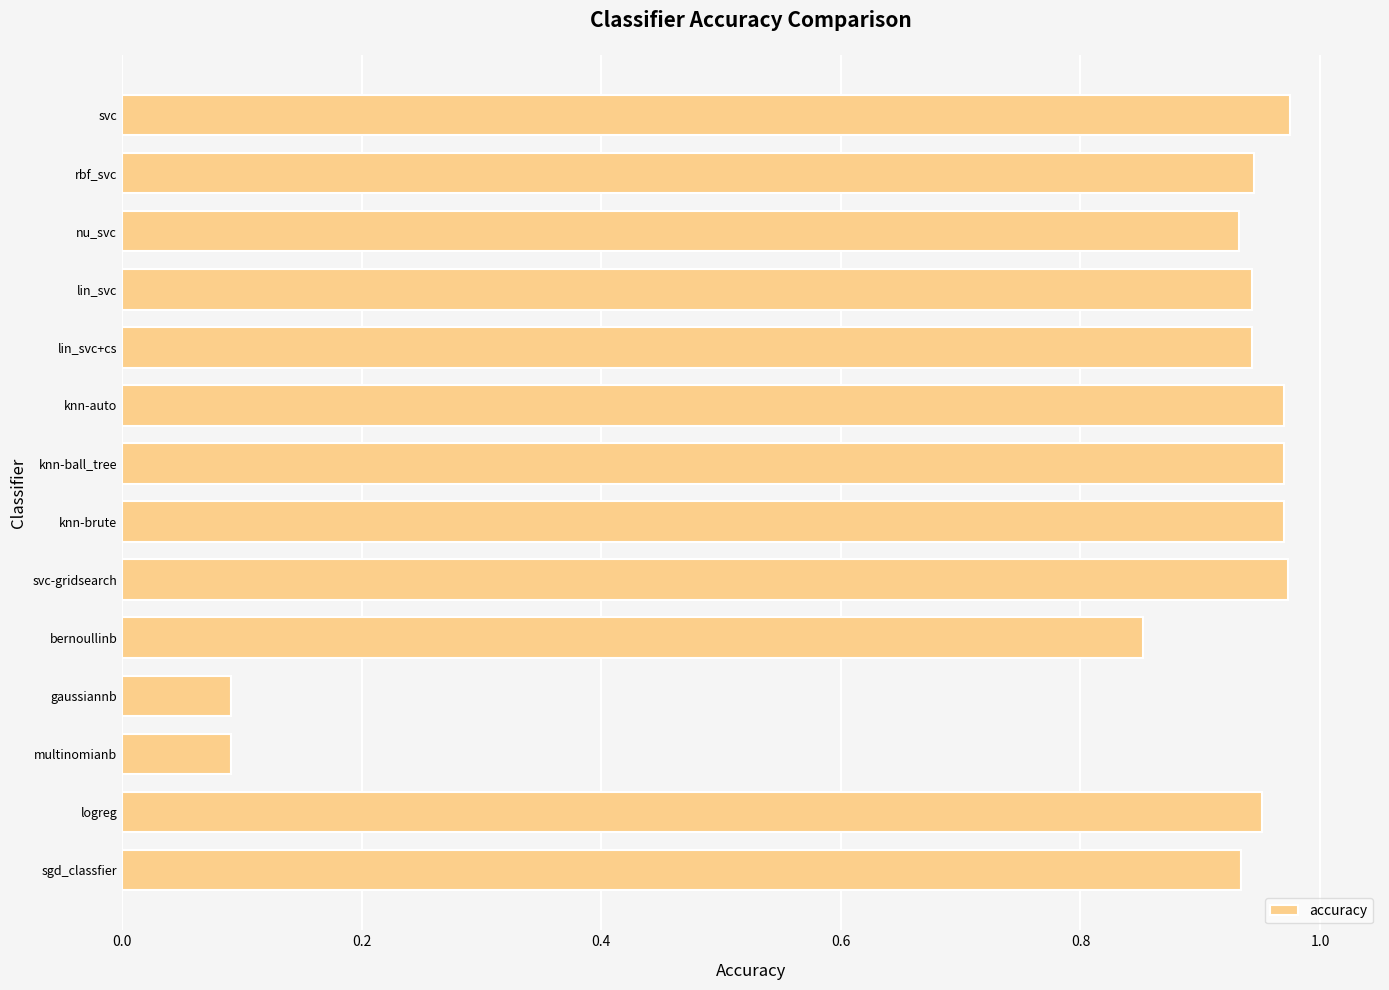

True or false: the data shows 0.0 at gaussiannb.

False